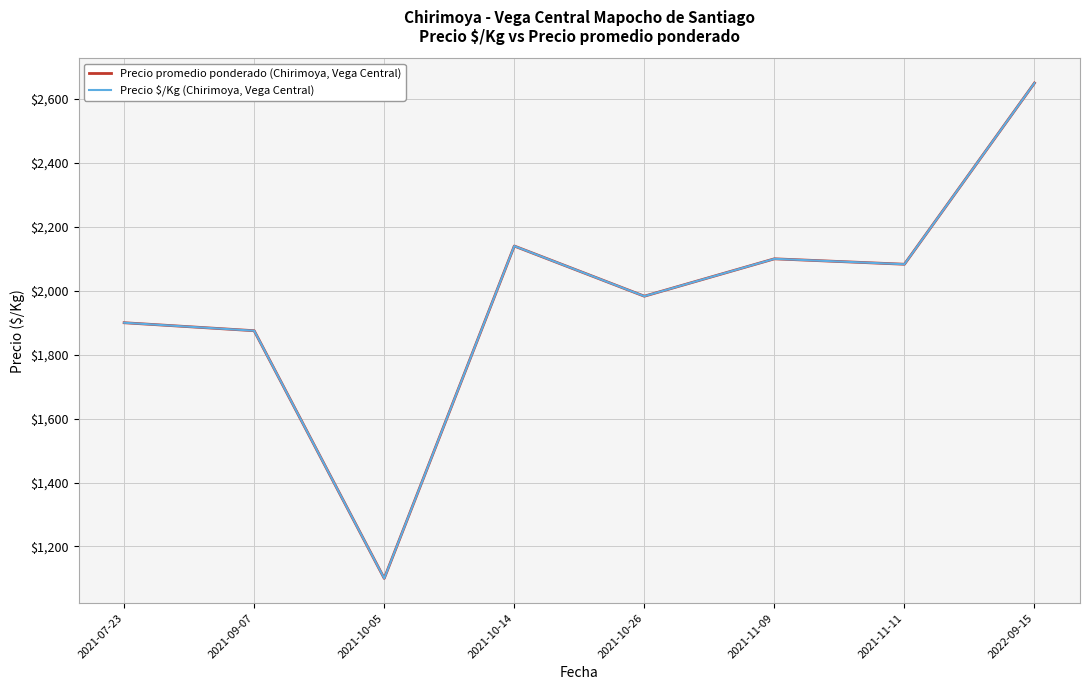

What is the average value of the Precio $/Kg (Chirimoya, Vega Central) series?

1979